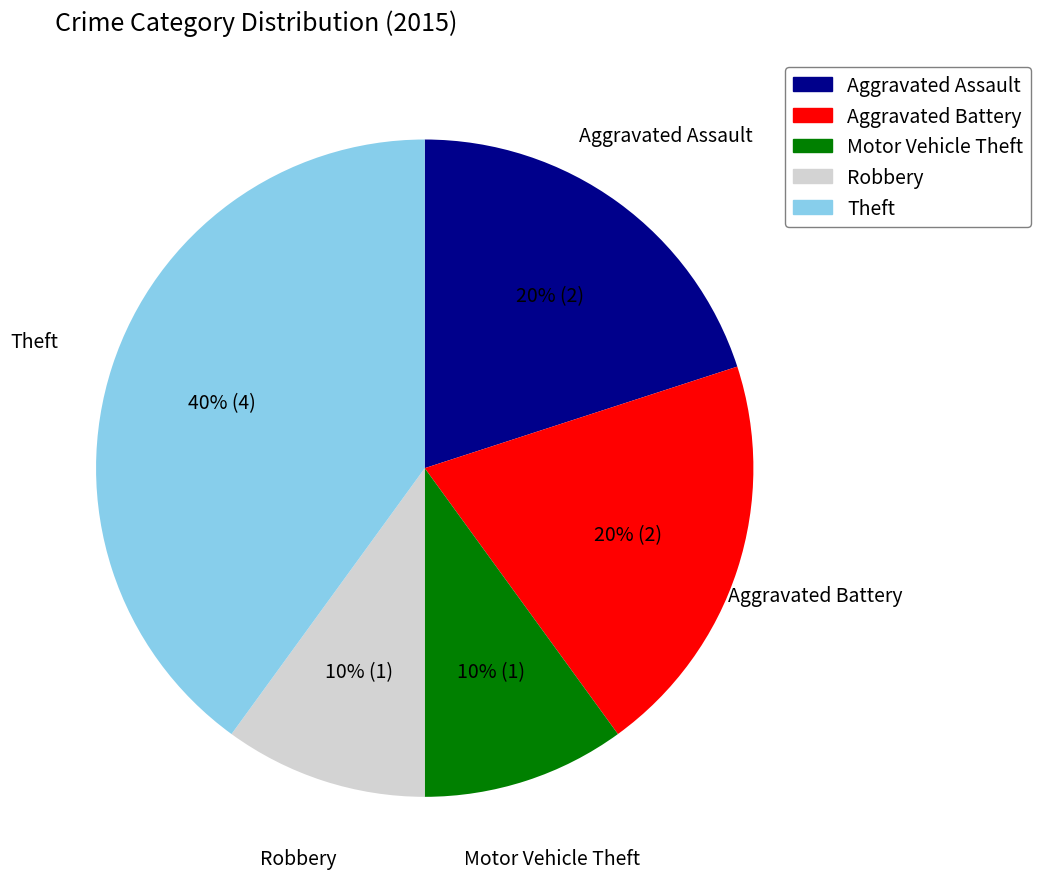

True or false: Aggravated Assault accounts for 7% of the total.

False